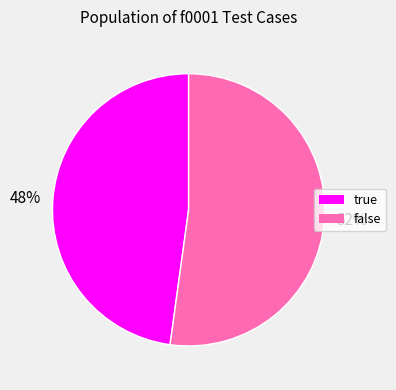

To the nearest percent, what is the average slice percentage?

50%